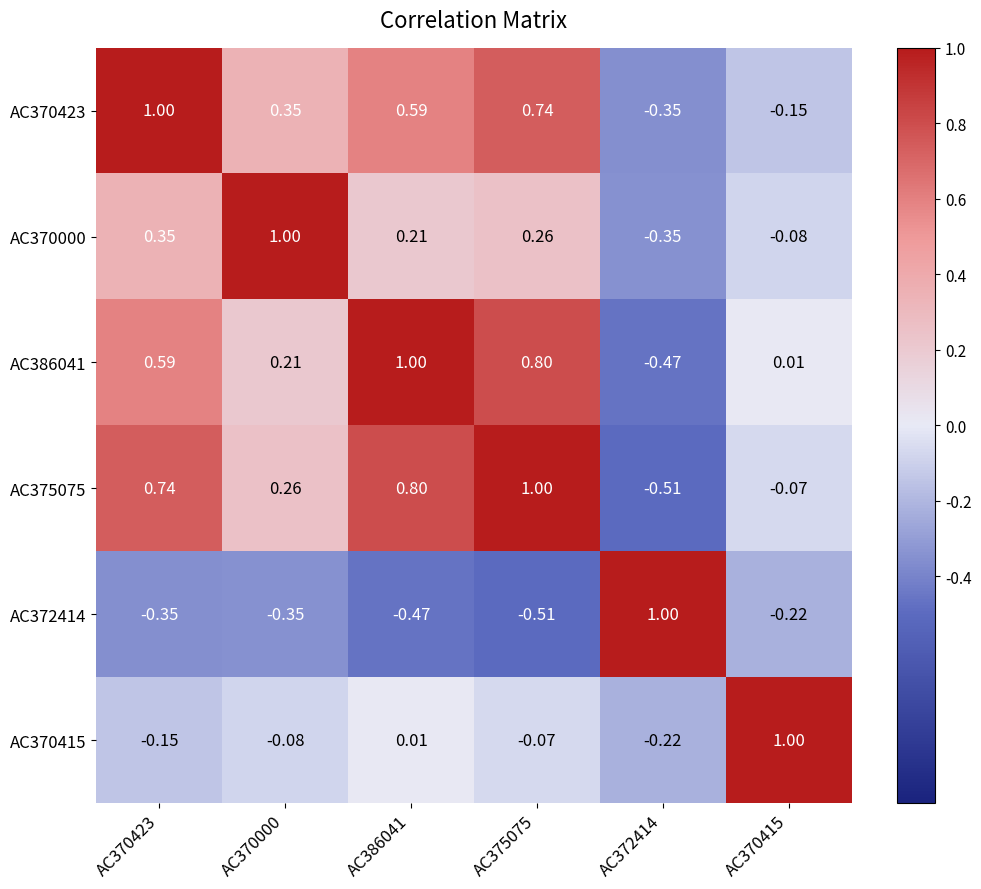

Reading right to left, extract all data points from this chart.

row_0: AC370415=-0.1	AC372414=-0.4	AC375075=0.7	AC386041=0.6	AC370000=0.3	AC370423=1.0
row_1: AC370415=-0.1	AC372414=-0.3	AC375075=0.3	AC386041=0.2	AC370000=1.0	AC370423=0.3
row_2: AC370415=0.0	AC372414=-0.5	AC375075=0.8	AC386041=1.0	AC370000=0.2	AC370423=0.6
row_3: AC370415=-0.1	AC372414=-0.5	AC375075=1.0	AC386041=0.8	AC370000=0.3	AC370423=0.7
row_4: AC370415=-0.2	AC372414=1.0	AC375075=-0.5	AC386041=-0.5	AC370000=-0.3	AC370423=-0.4
row_5: AC370415=1.0	AC372414=-0.2	AC375075=-0.1	AC386041=0.0	AC370000=-0.1	AC370423=-0.1